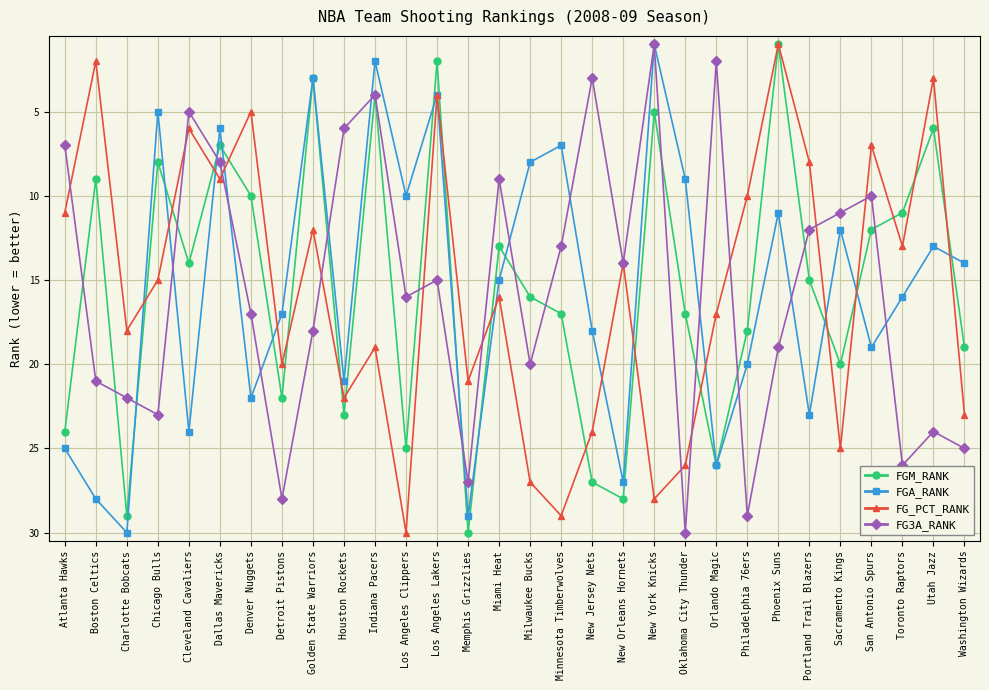

What is the difference between the highest and lowest values at Philadelphia 76ers?

19